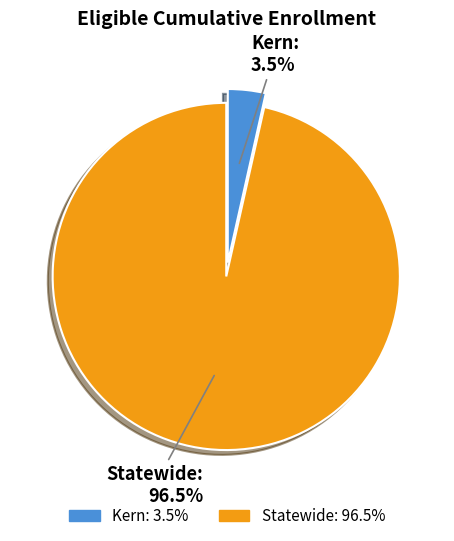

Rank the categories by value from lowest to highest.

Kern, Statewide